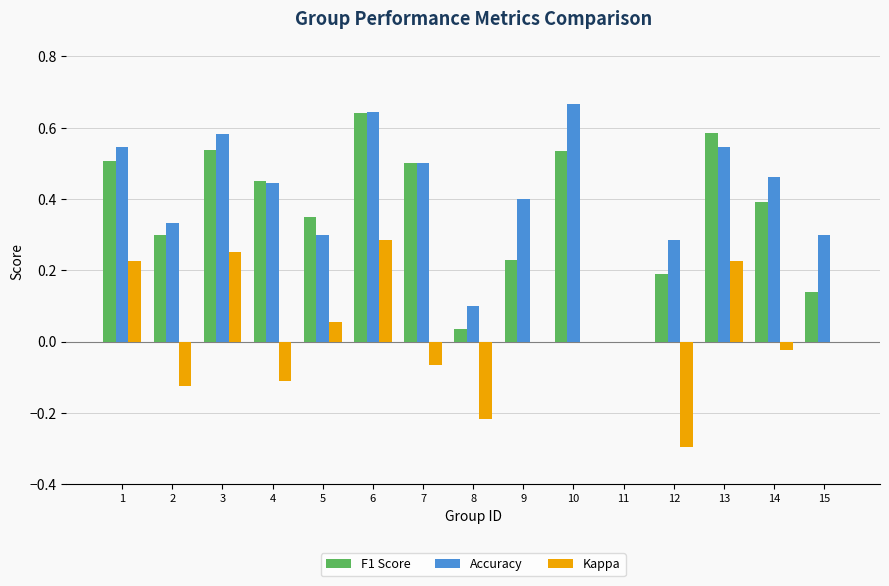

What is the sum of all F1 Score values?

5.4